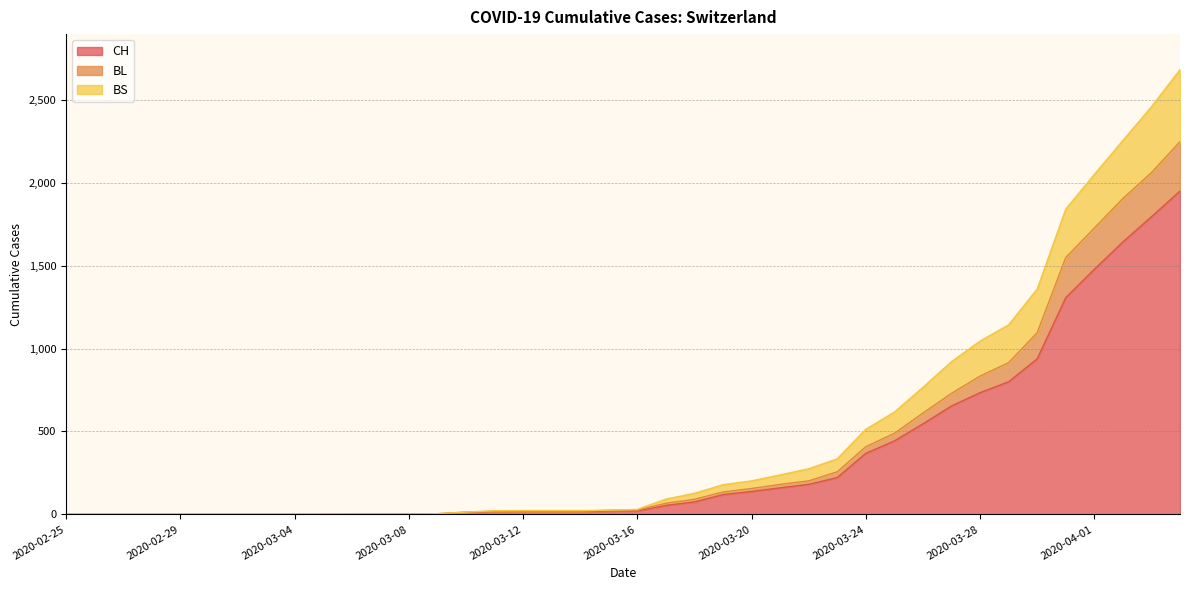

What is the label of the 27th point from the right?

2020-03-09